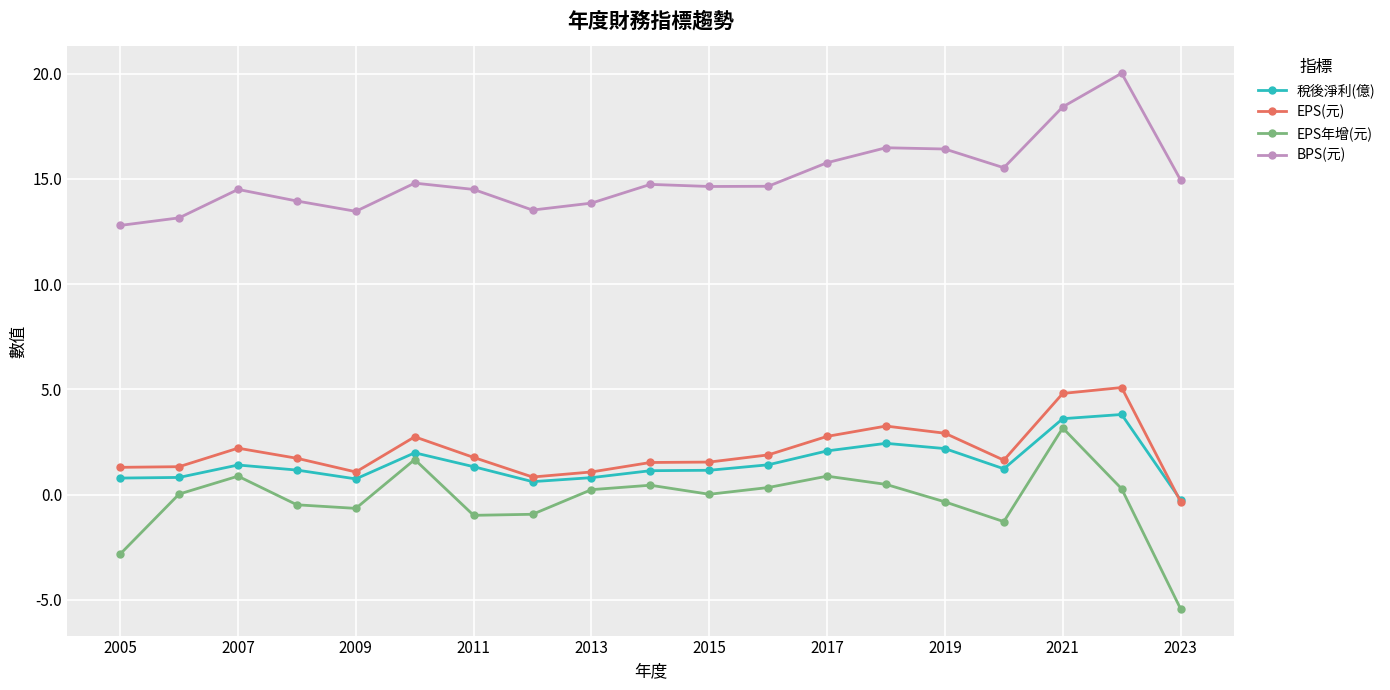

True or false: BPS(元) and EPS年增(元) intersect in this chart.

False